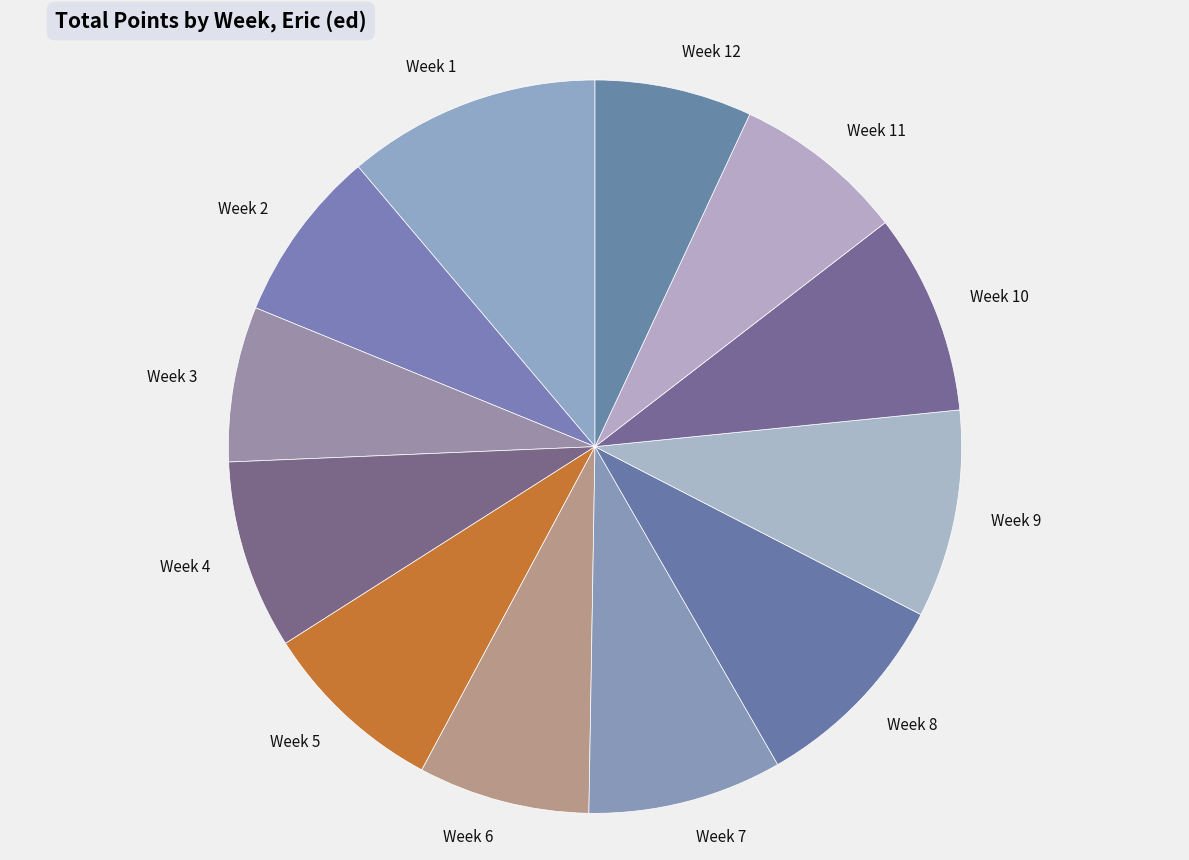

Does Week 7 represent more than half of the total?

No